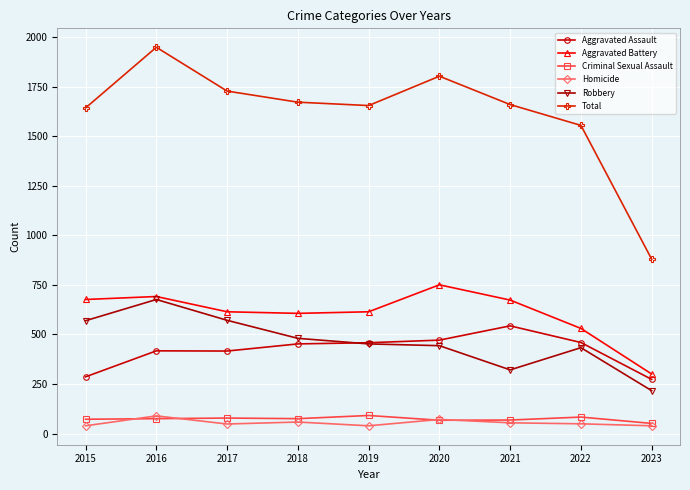

Does the chart have visible grid lines?

Yes